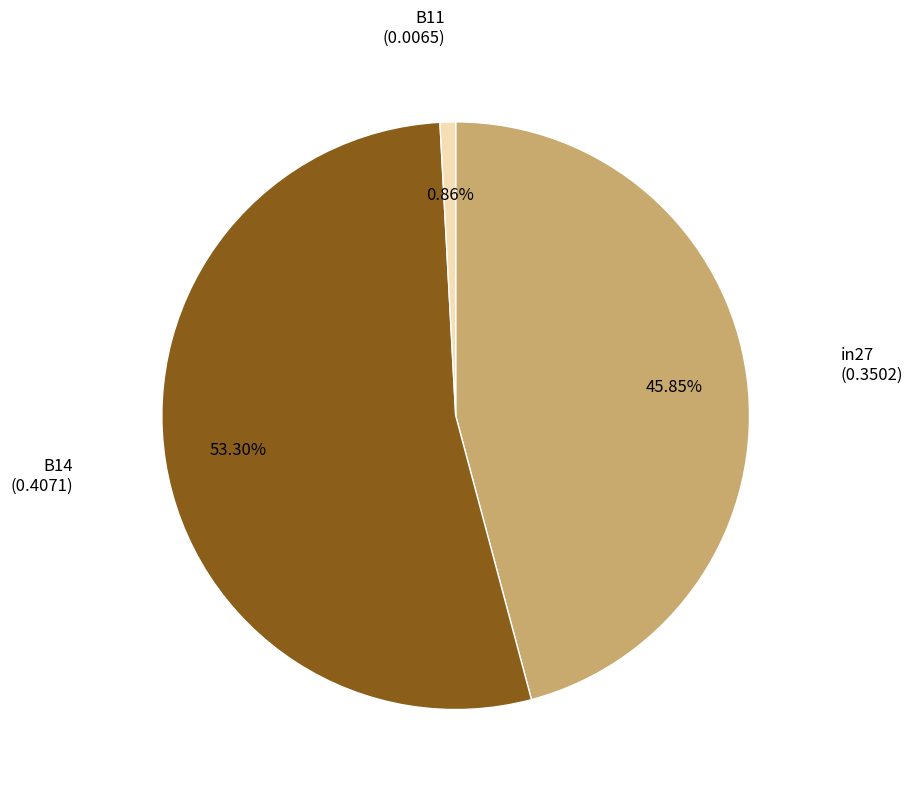

Is there a majority slice in this chart?

Yes